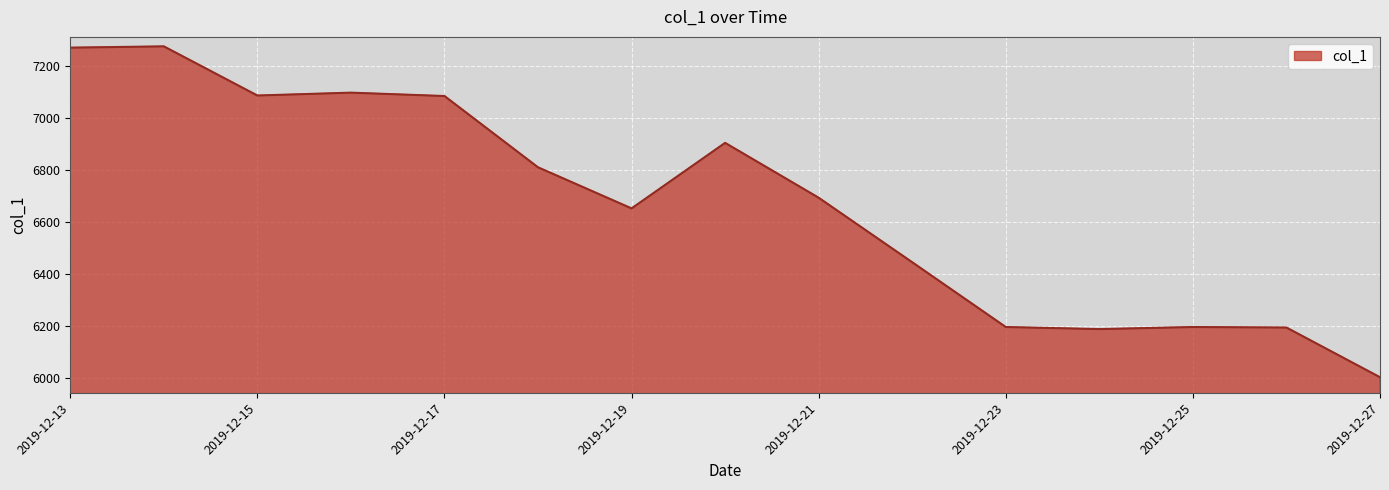

What is the difference between the maximum and minimum values?

1272.0